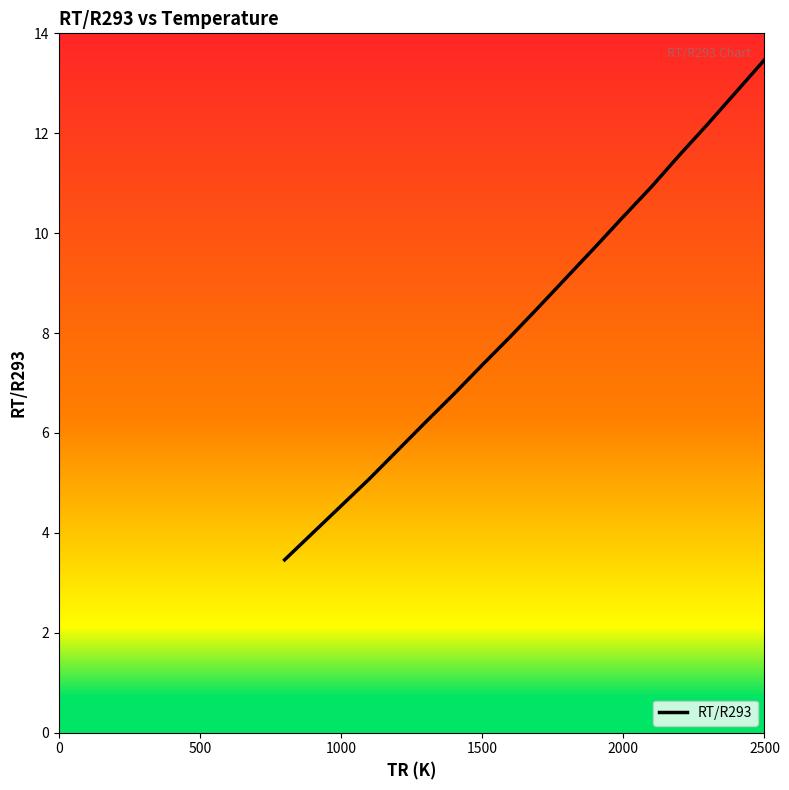

What is the maximum value shown in the chart?

13.5